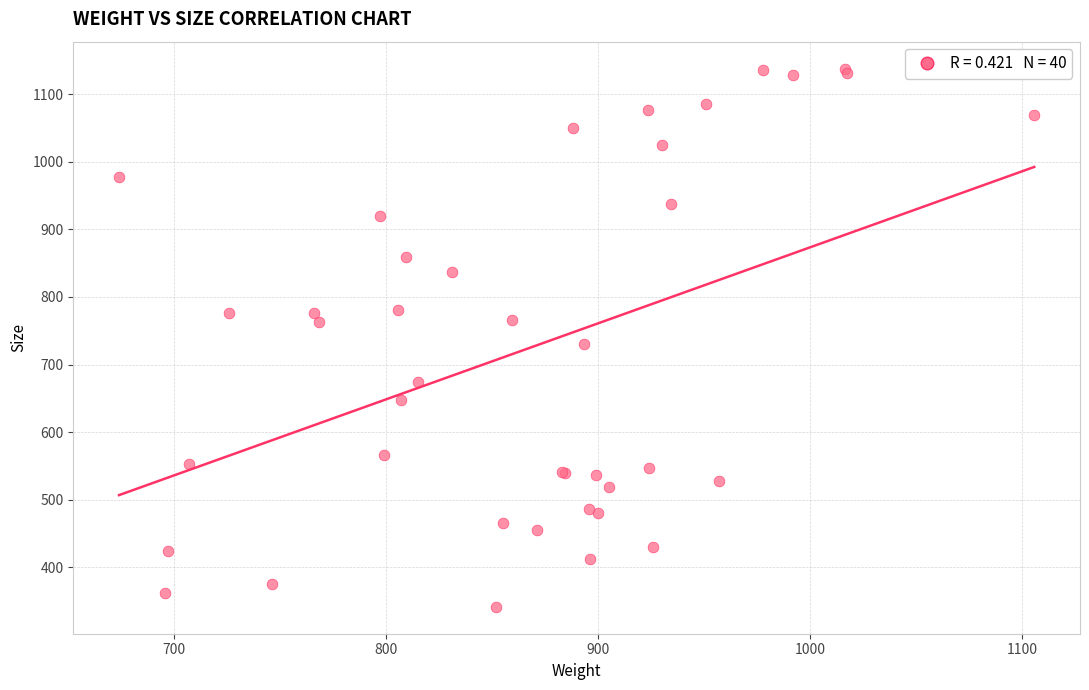

What Y value in the scatter plot is closest to 739?

729.8